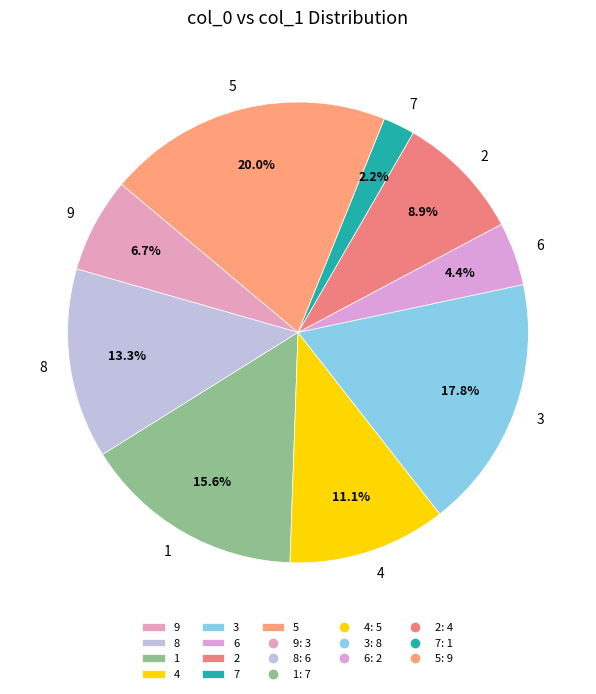

Is there a majority slice in this chart?

No